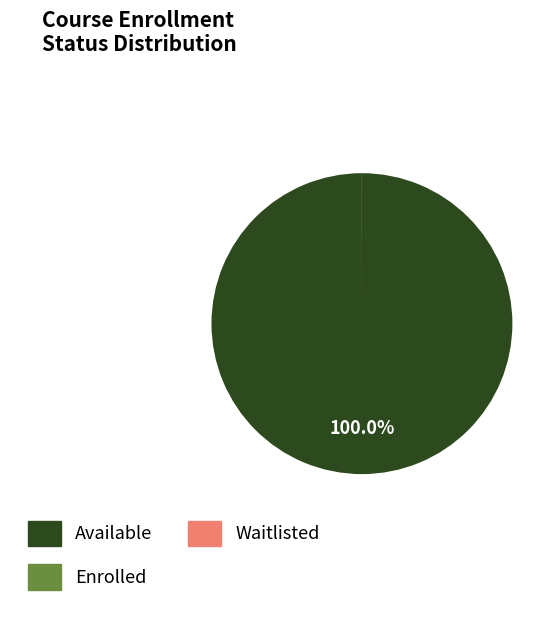

To the nearest percent, what is the average slice percentage?

33%